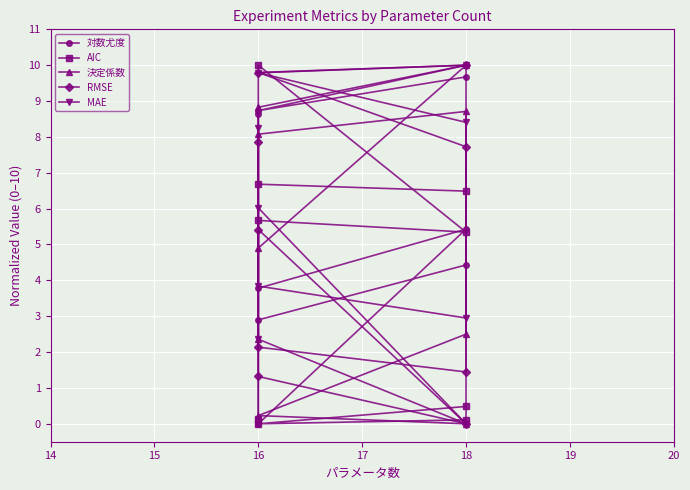

List the series in order of their peak value, lowest first.

対数尤度, AIC, 決定係数, RMSE, MAE